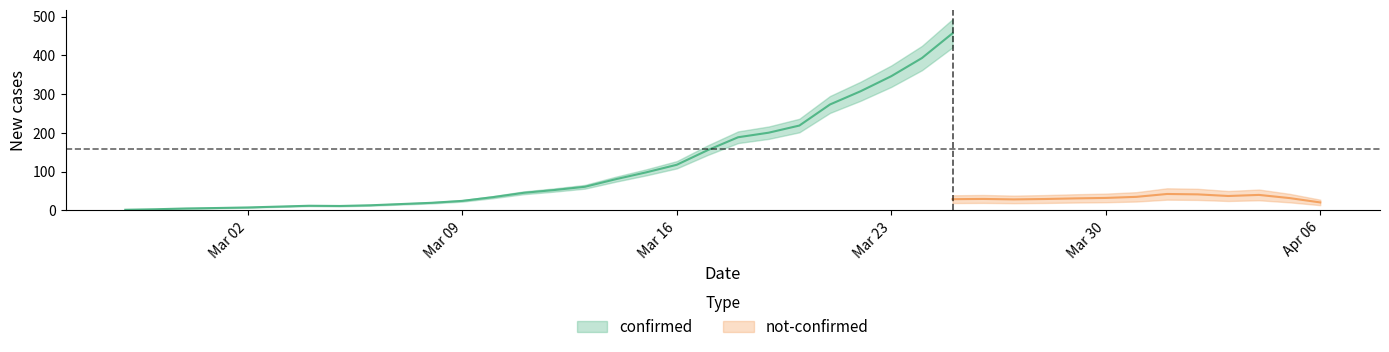

Is this an area chart (filled region under the line)?

No